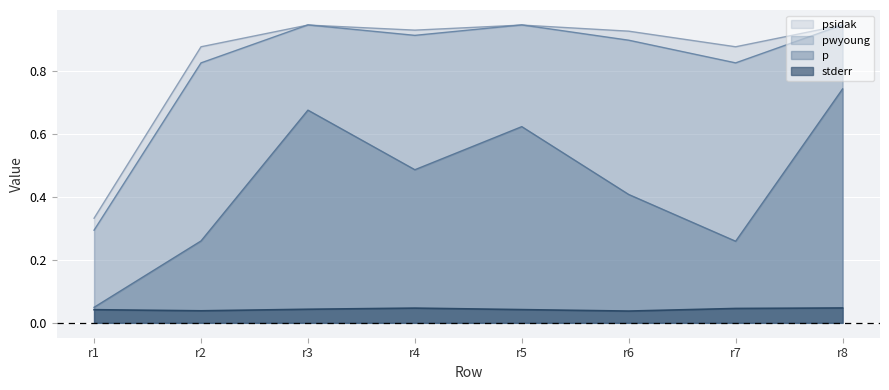

What is the difference between the second highest and minimum values in the p series?

0.6